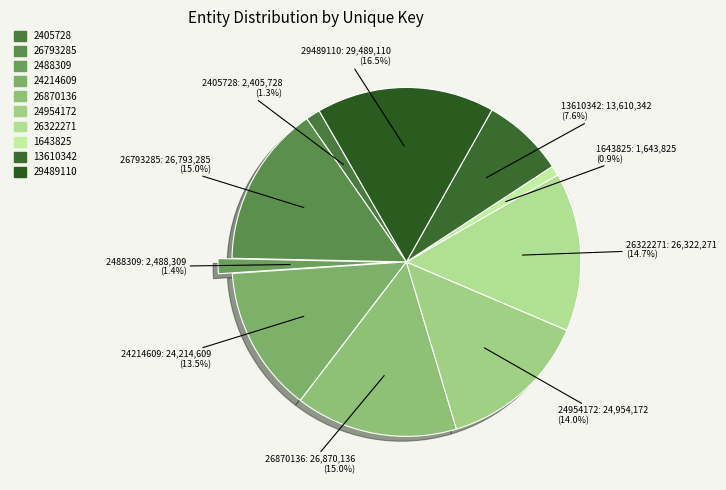

The 2488309 slice represents 9% of the pie. True or false?

False